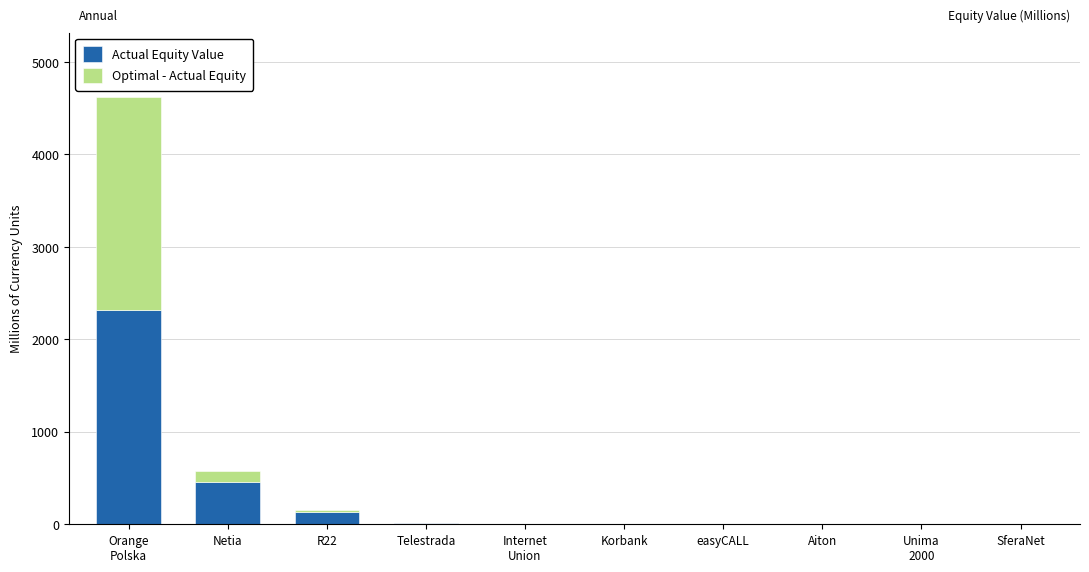

The value of Actual Equity Value at Netia is 165.9. True or false?

False